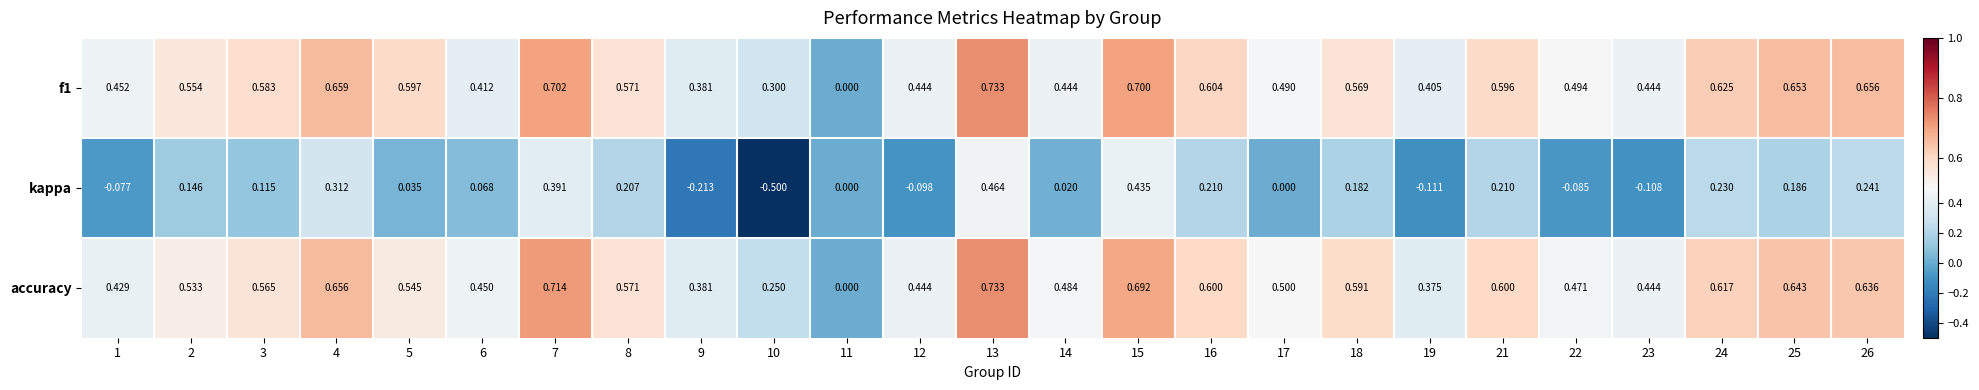

Rank the series at 16 from highest to lowest value.

f1, accuracy, kappa